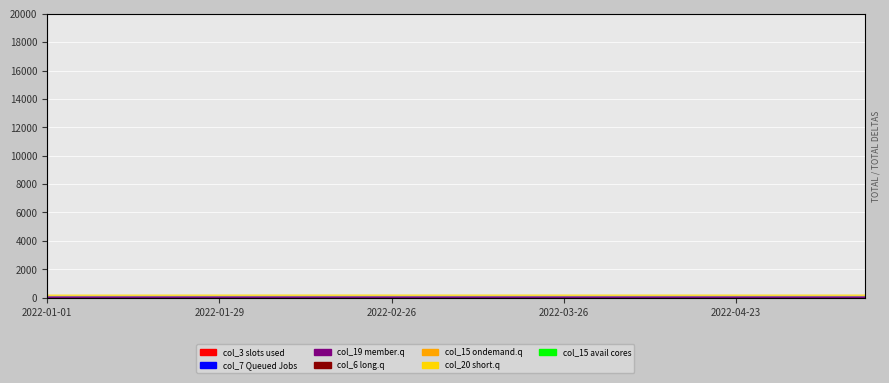

What is the total value across all series at 19?

34.4